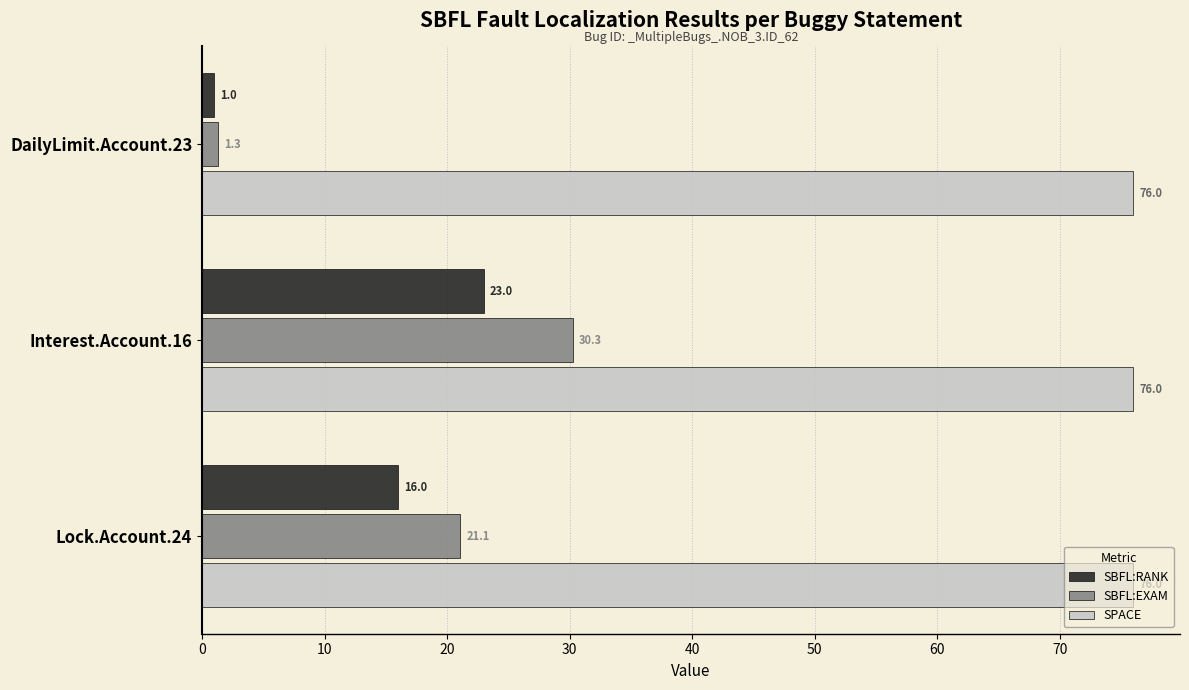

At which category is the sum across all series the highest?

Interest.Account.16